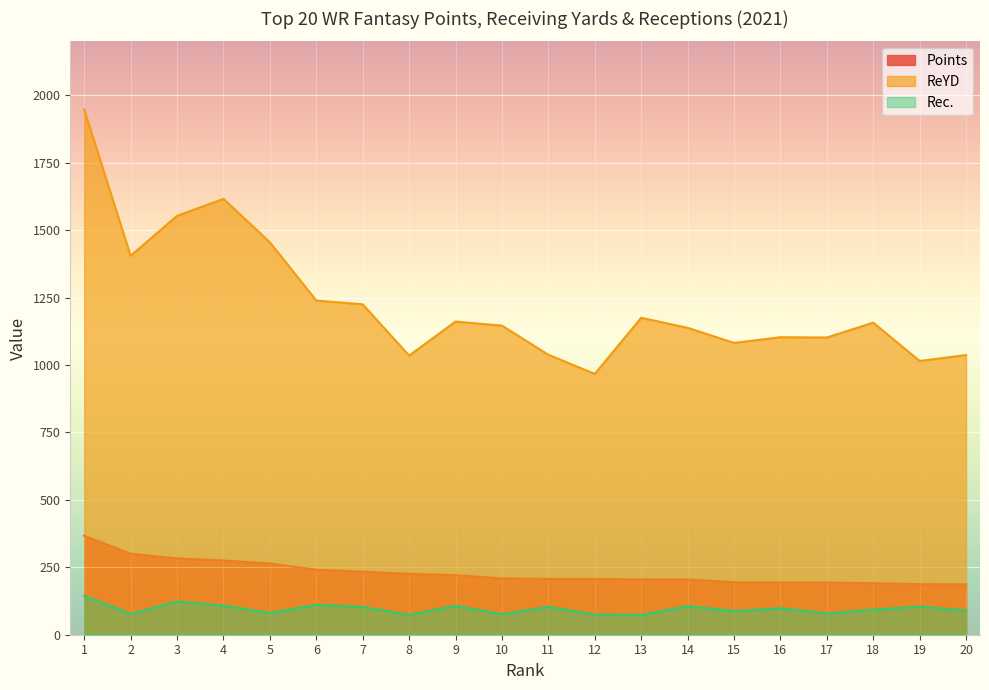

What is the total value across all series at 5?

1800.1